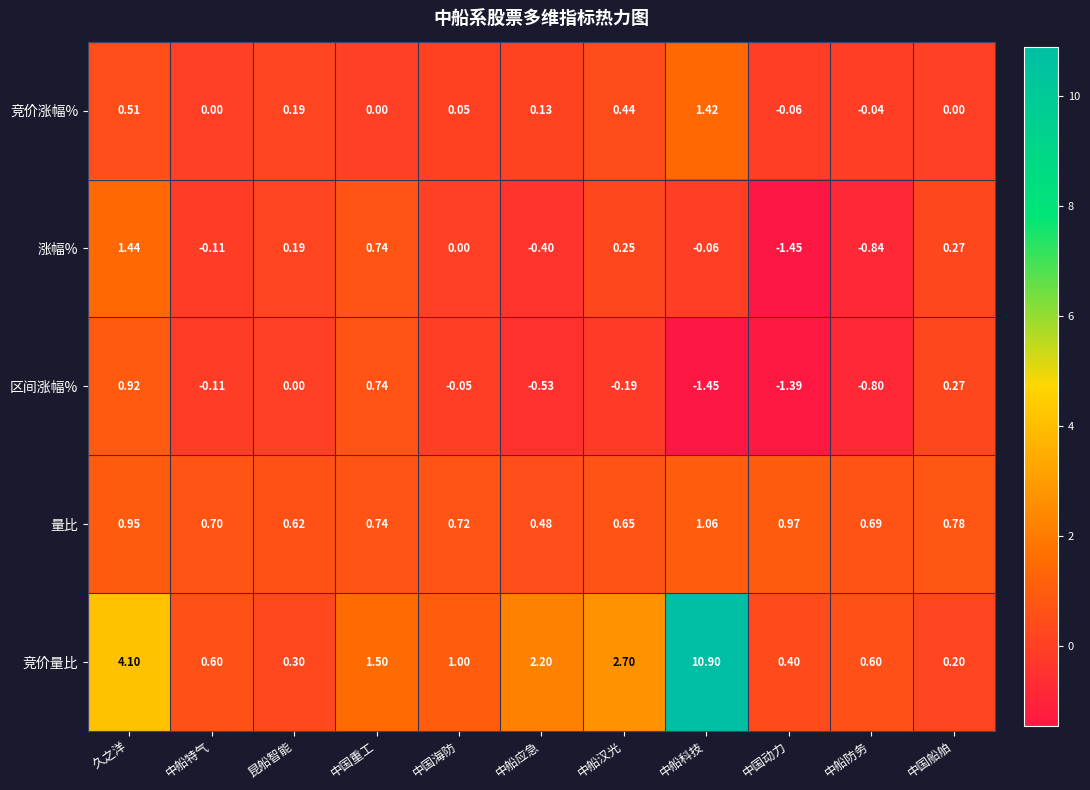

Rank the series by their maximum value, from lowest to highest.

区间涨幅%, 量比, 竞价涨幅%, 涨幅%, 竞价量比